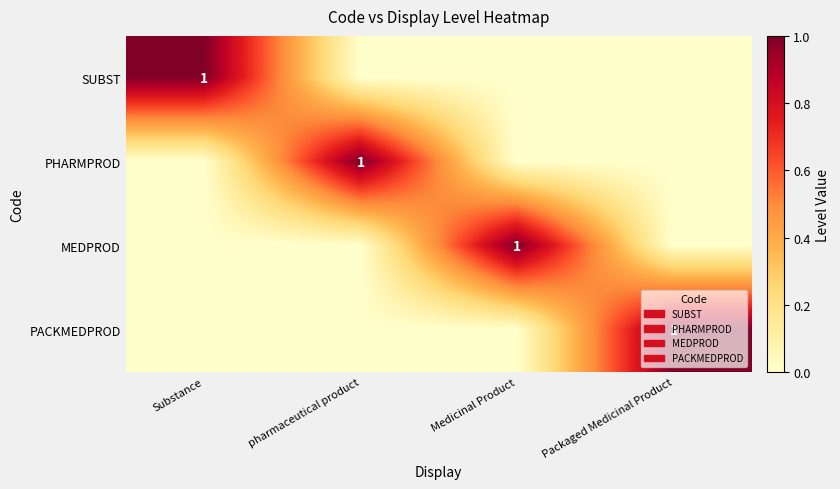

The value of MEDPROD at Medicinal Product is 1. True or false?

True